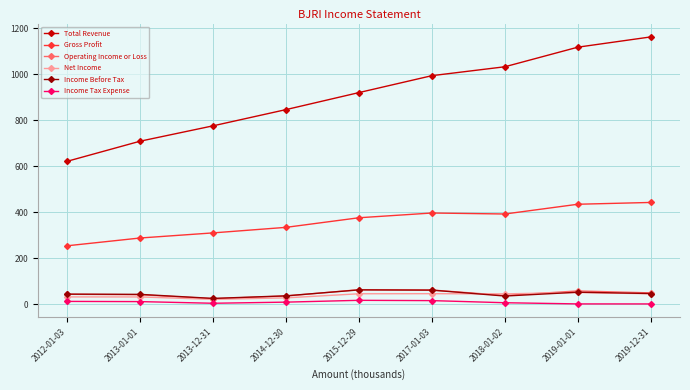

The Income Before Tax series shows 46.3 at 2019-12-31. True or false?

True